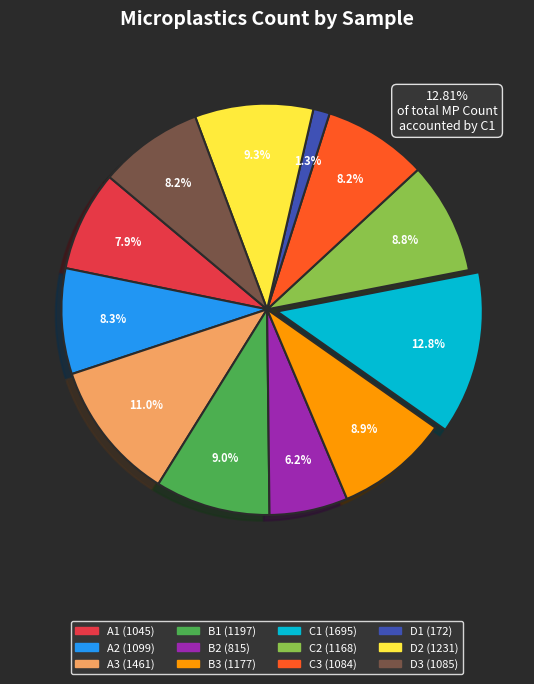

Do D1 and C2 together represent more than half of the pie?

No